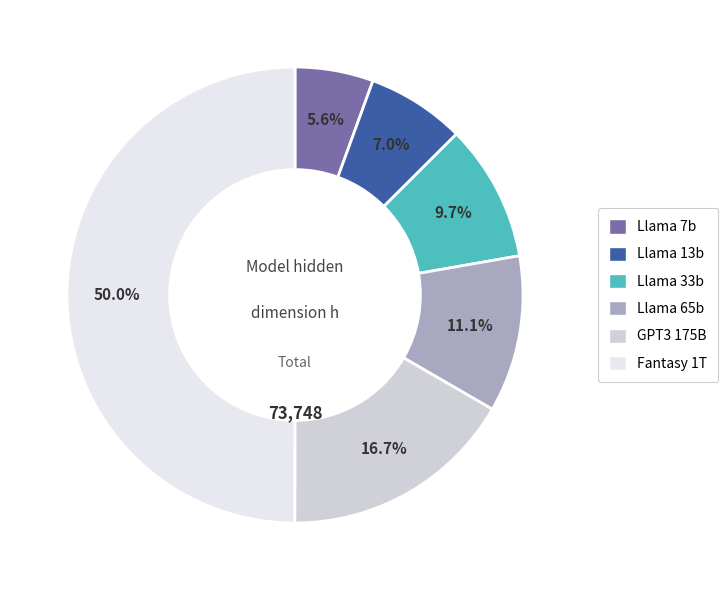

The Llama 7b slice represents 1% of the pie. True or false?

False